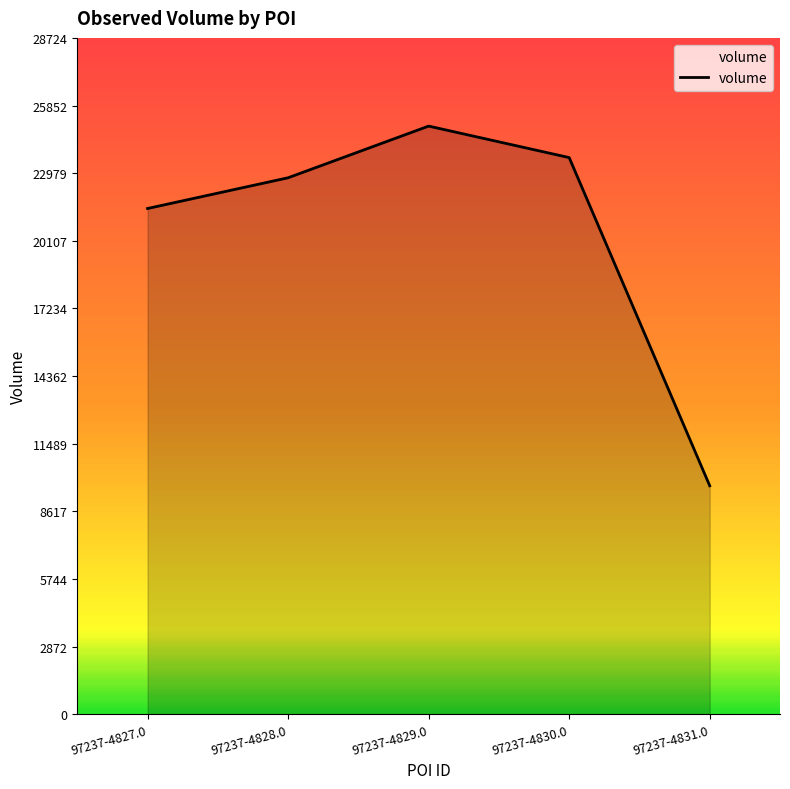

Approximately how many times larger is the value at 97237-4831.0 compared to 97237-4828.0?

0.4